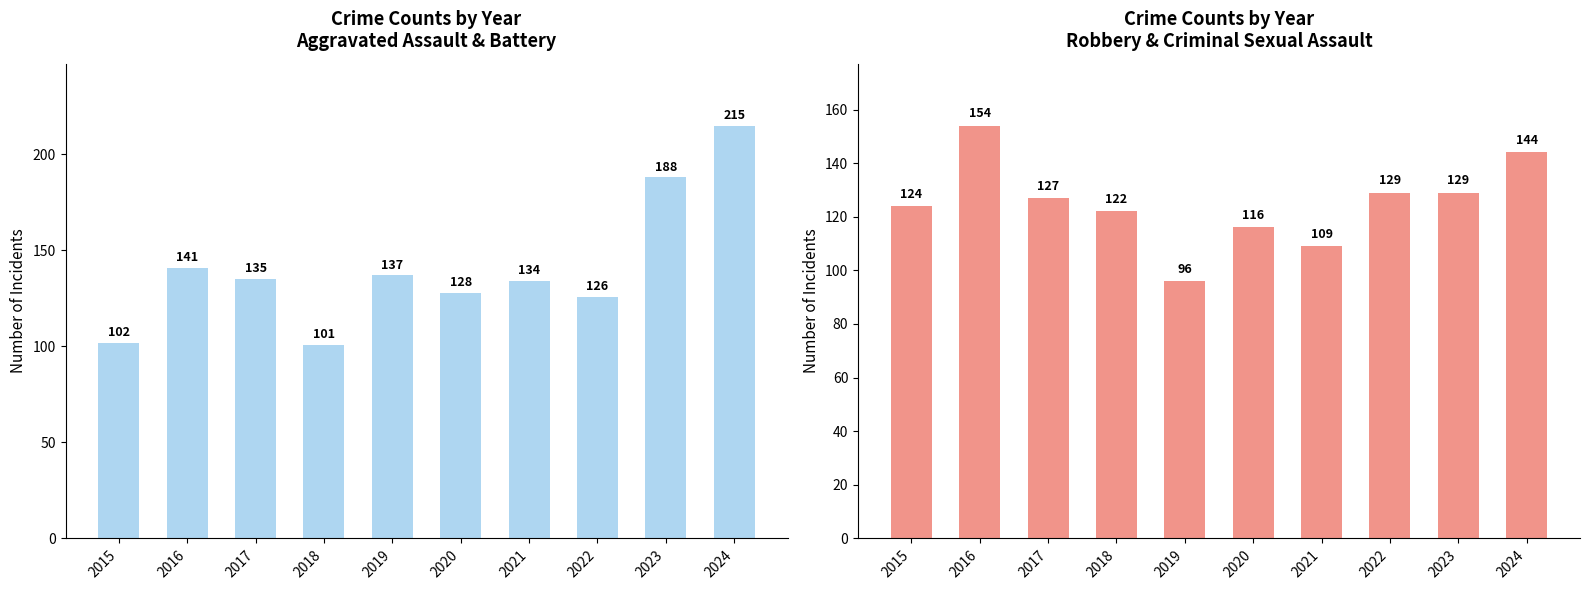

What is the maximum value shown in the chart?

215